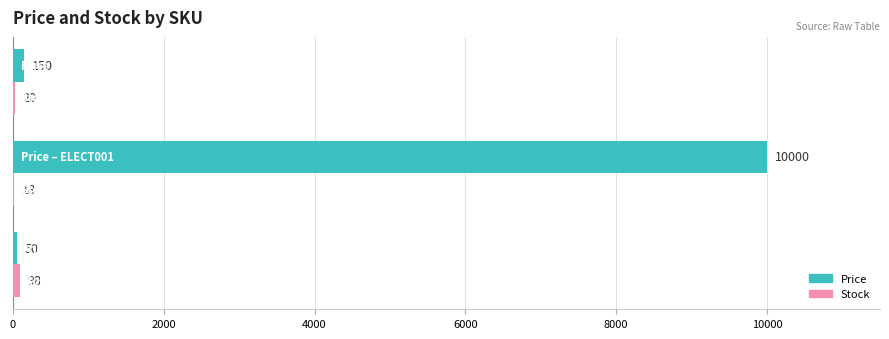

What is the maximum value shown in the chart?

10000